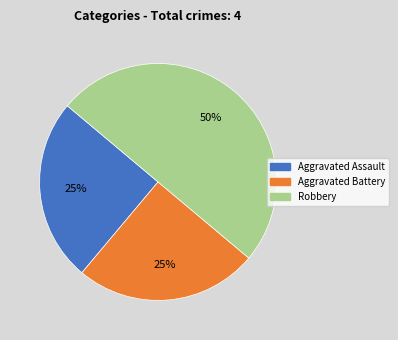

Which slice is the largest?

Robbery